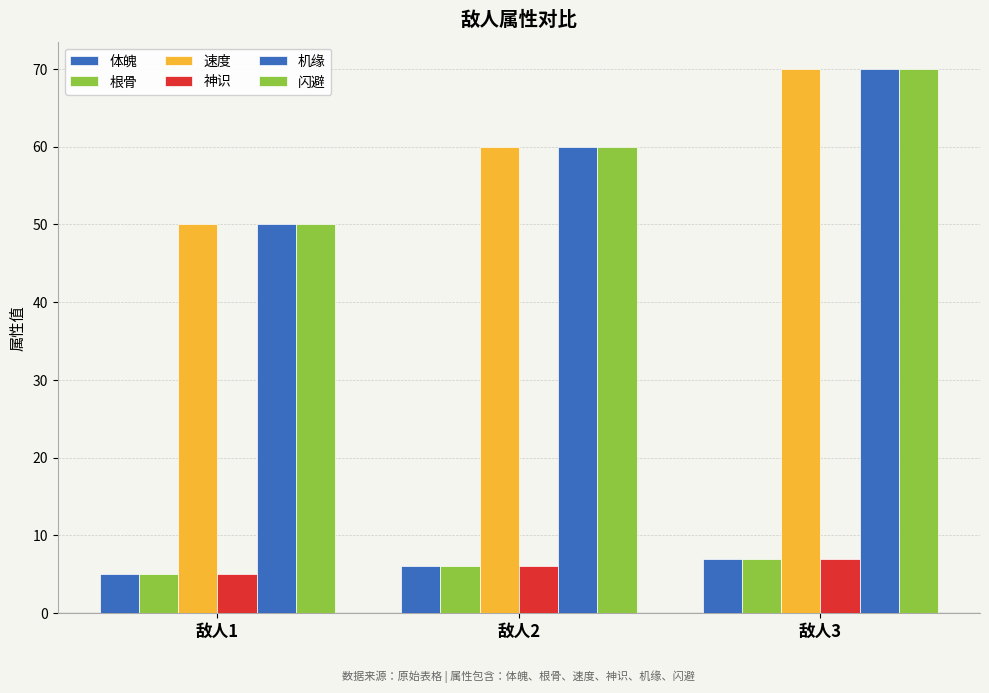

How many bars are there in each group?

6